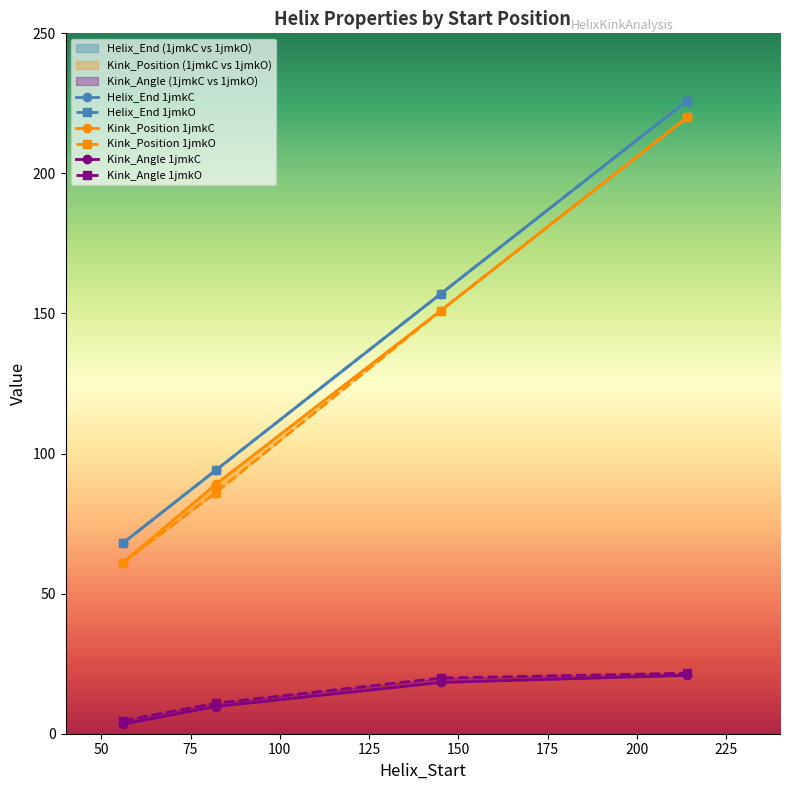

At which category is the sum across all series the highest?

214